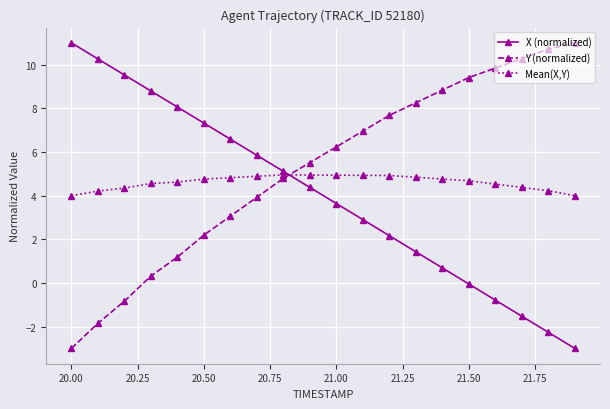

What is the maximum value for Y (normalized)?

11.0